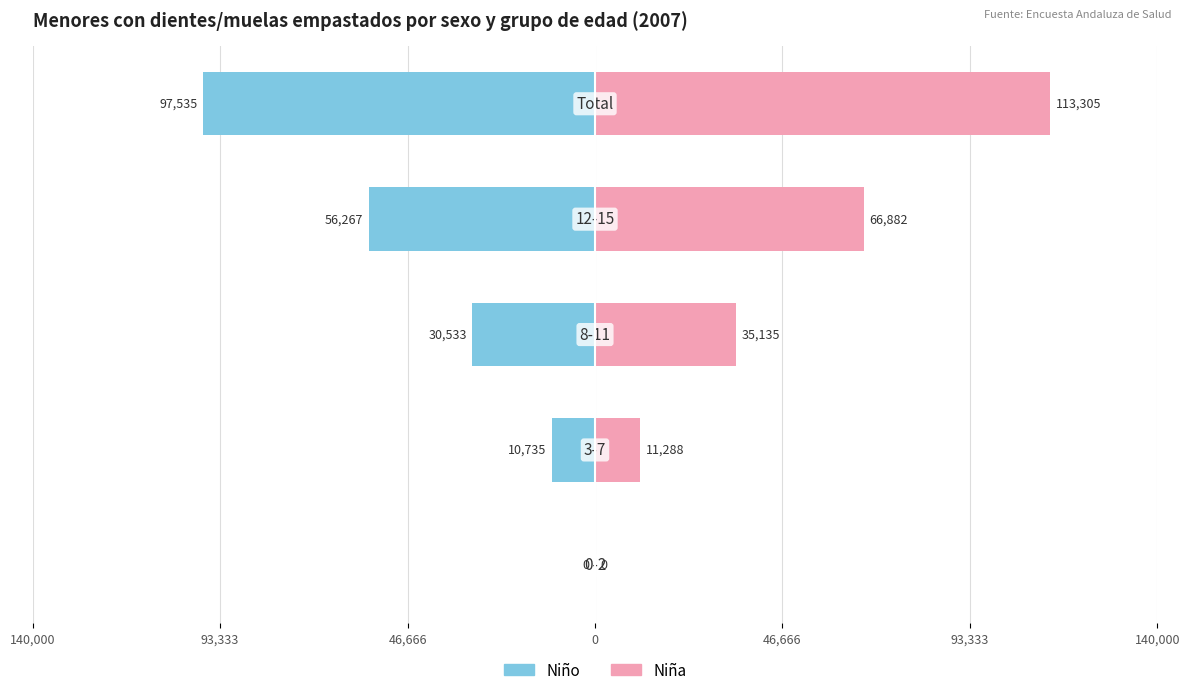

At how many categories does at least one series exceed 29774?

3